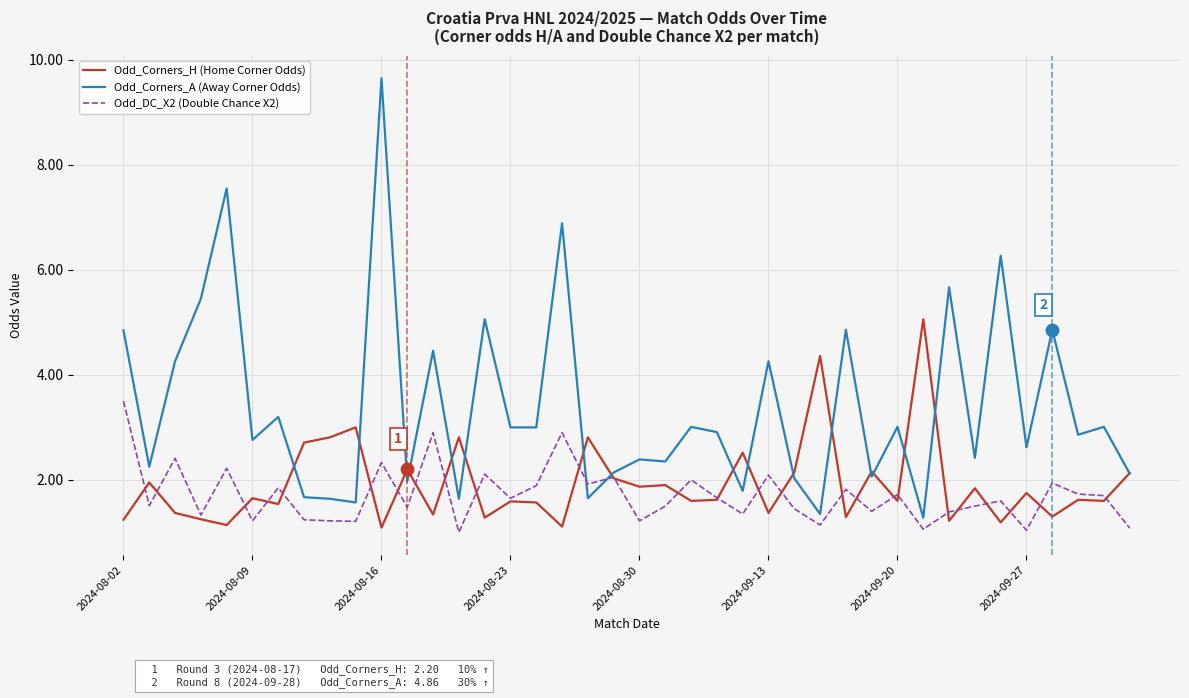

What are all the series names shown in the legend?

Odd_Corners_H (Home Corner Odds), Odd_Corners_A (Away Corner Odds), Odd_DC_X2 (Double Chance X2)